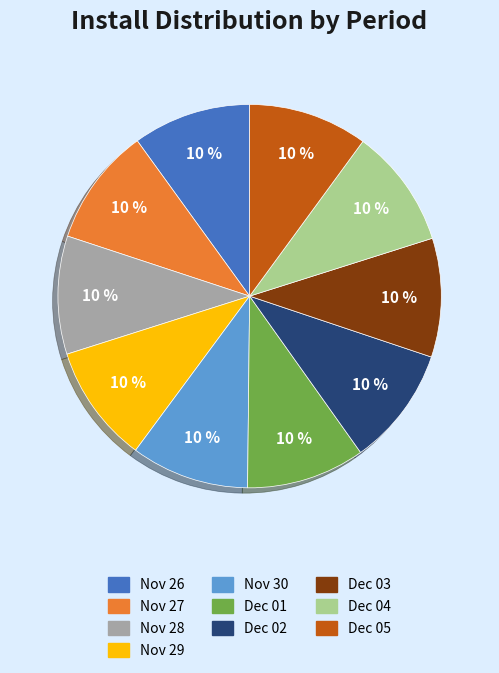

Is there any slice that represents more than half of the pie?

No